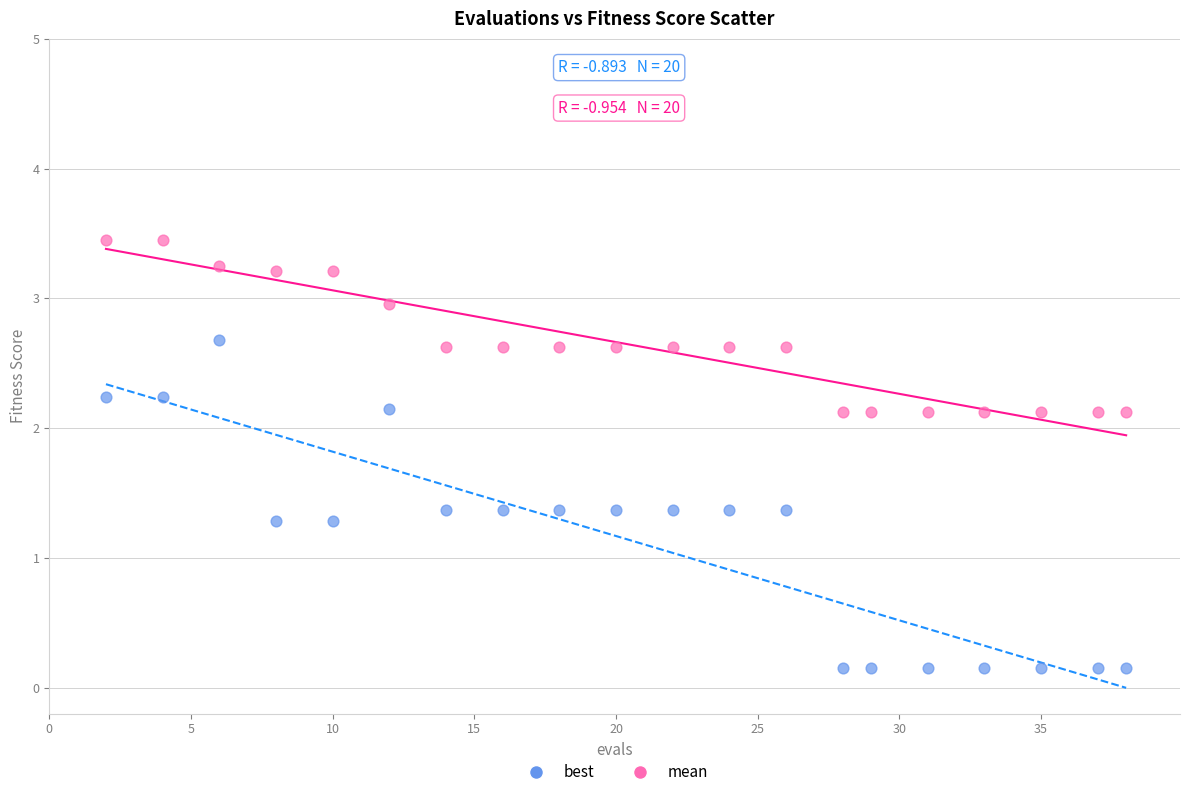

What is the X range (max minus min) for the scatter plot?

36.0